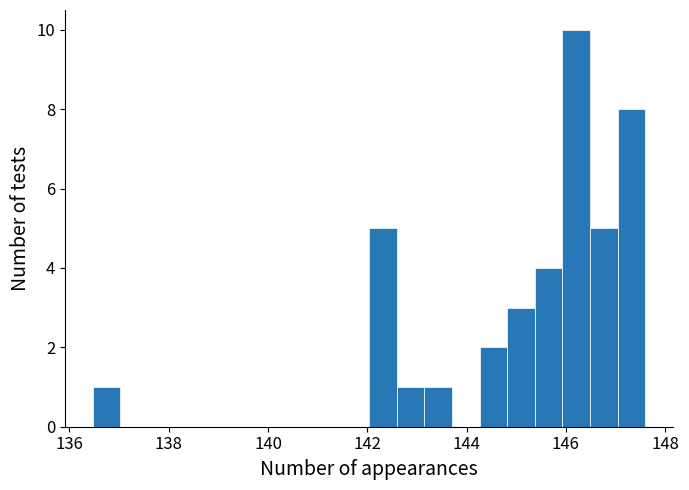

Read against the x-axis, roughly where is the centre of the tallest bar?

146.2